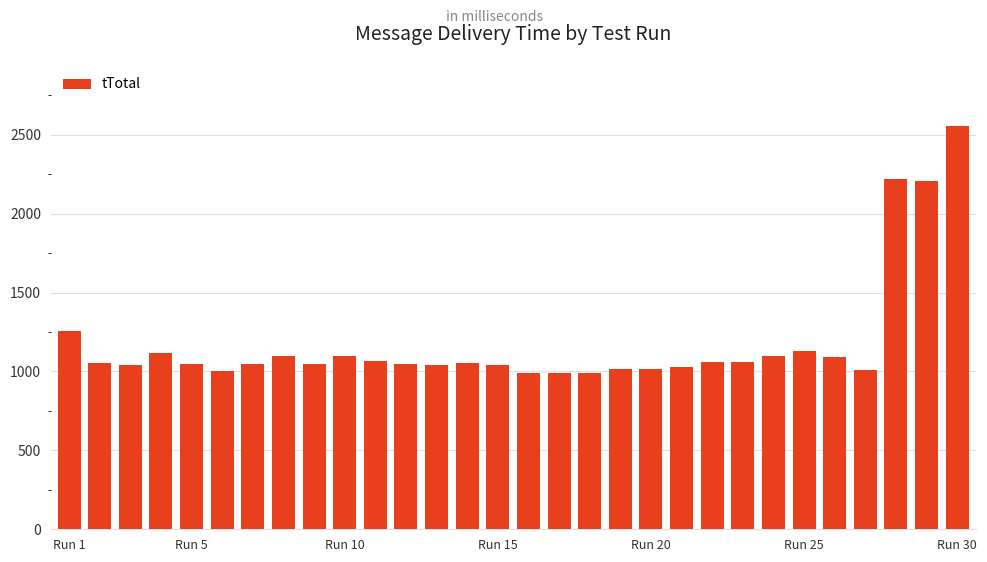

What is the difference between the maximum and minimum values?

1570